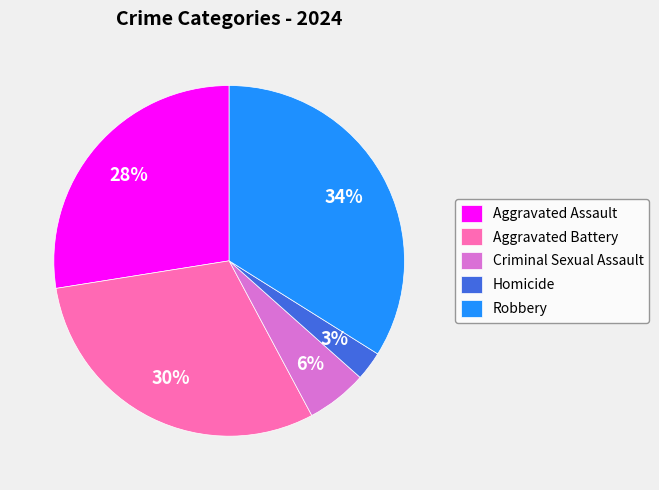

Is it true that Aggravated Battery is 30% of the pie?

True